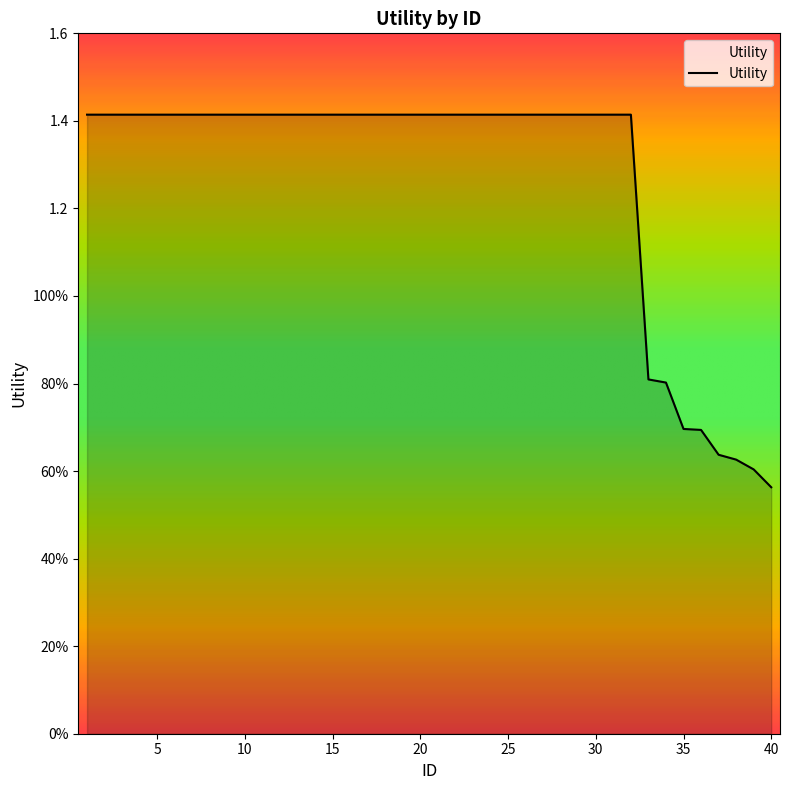

At which label does the data first exceed 1?

1